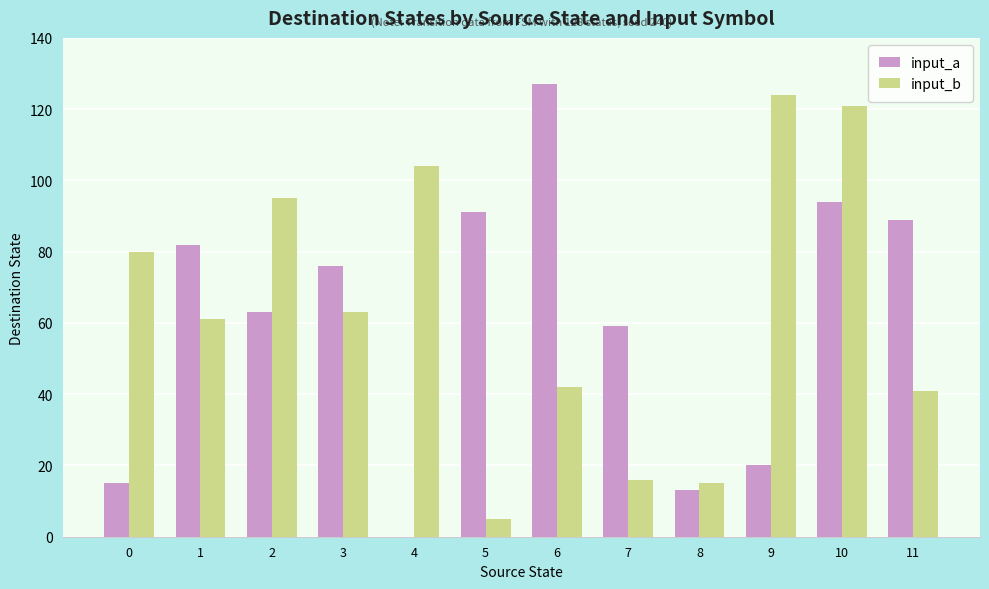

What is the approximate value of input_b at 0, to the nearest 10?

80